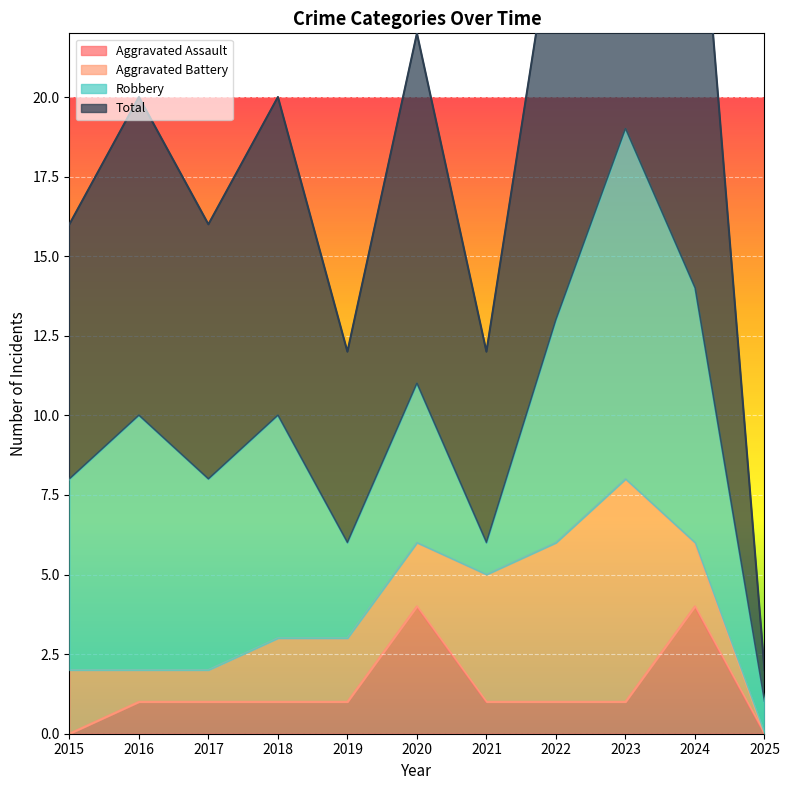

True or false: Aggravated Assault has a value of 2 at 2025.

False